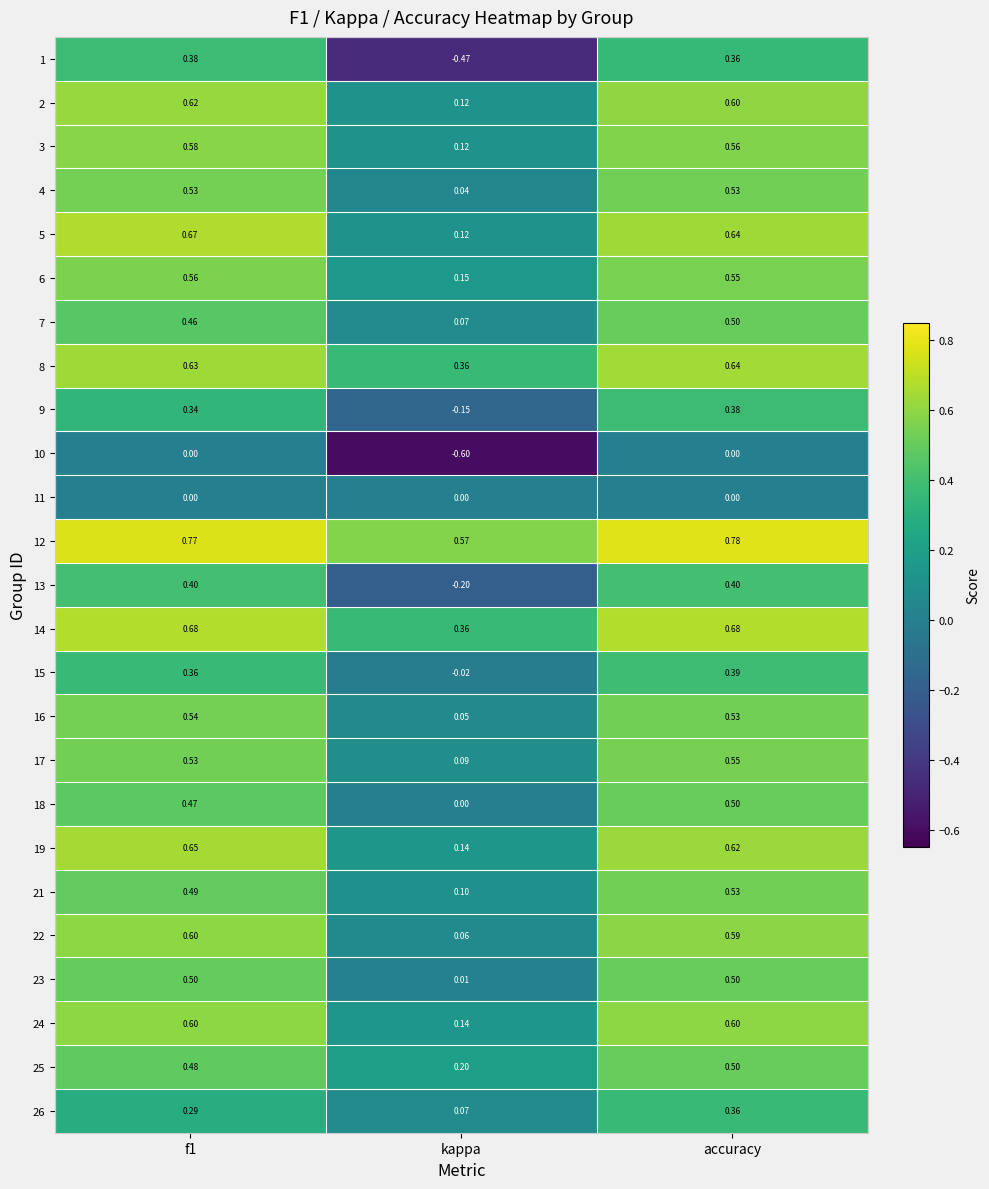

At which category is the sum across all series the highest?

accuracy